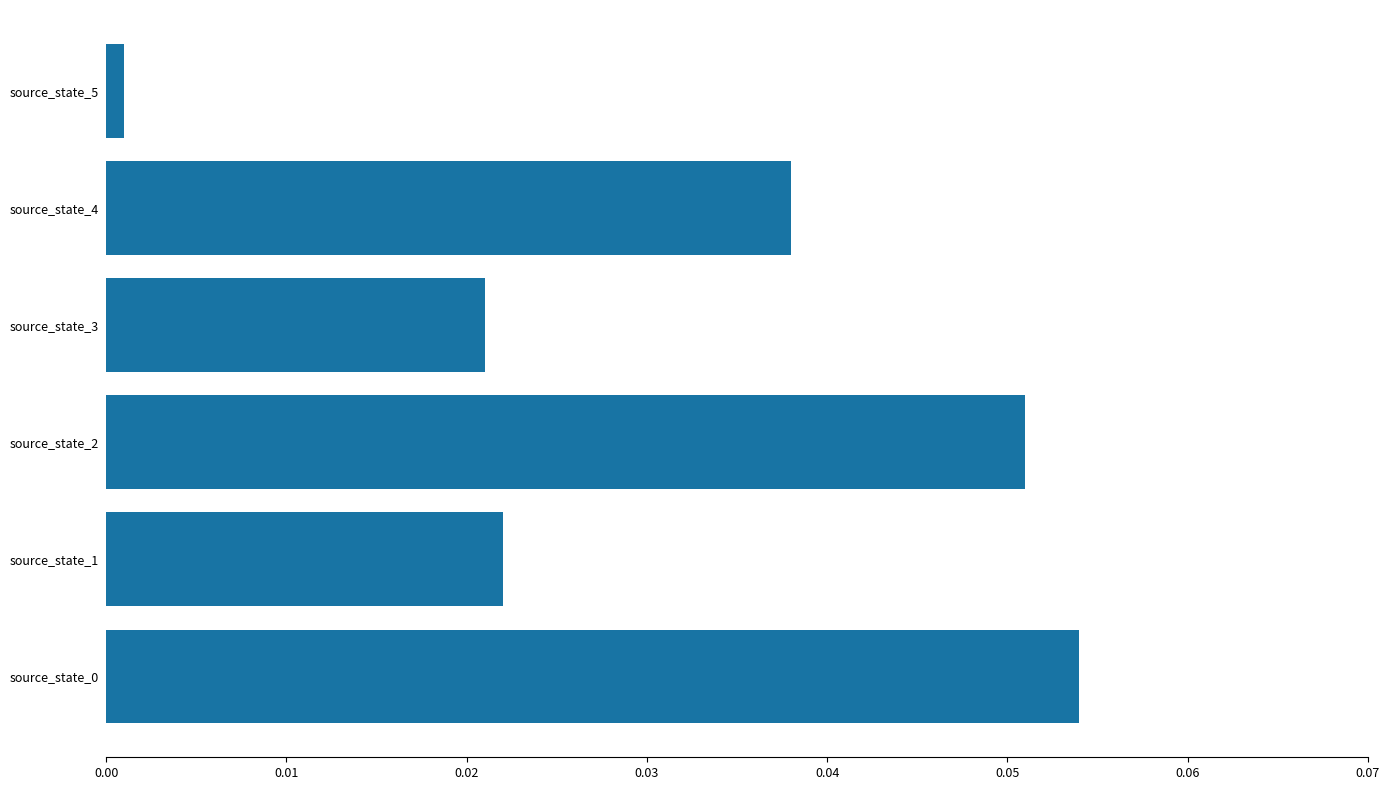

At which category does the chart reach its minimum across all series?

source_state_5